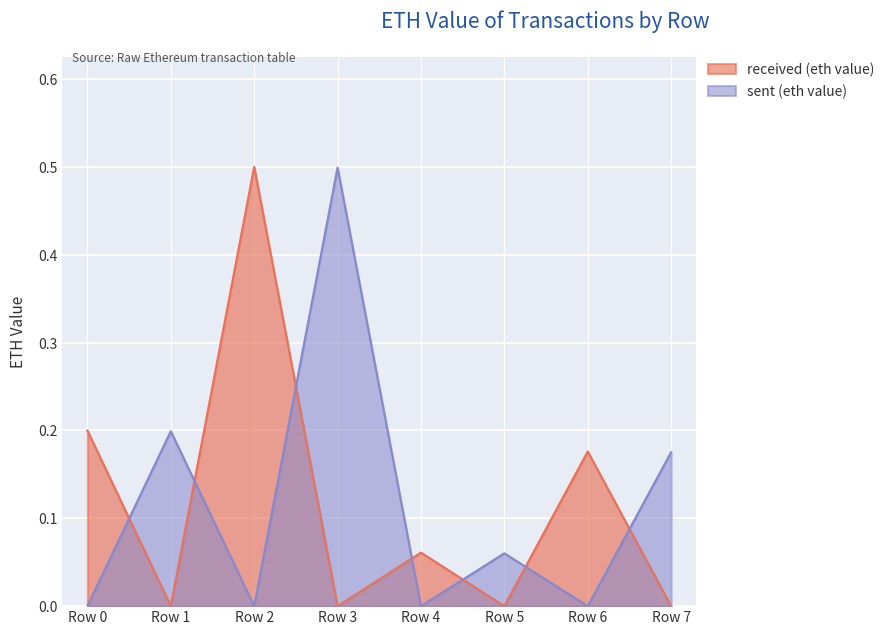

Rank the series by their average value, from lowest to highest.

sent (eth value), received (eth value)